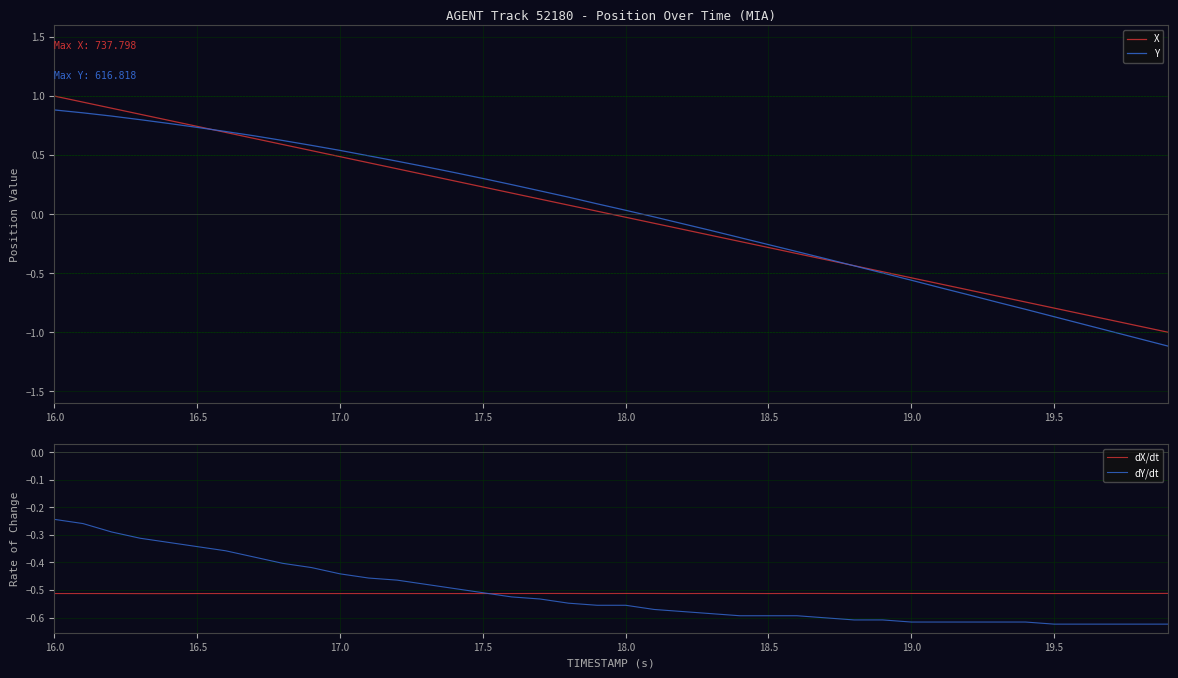

What value does the dY/dt series have at 18.0?

-0.6